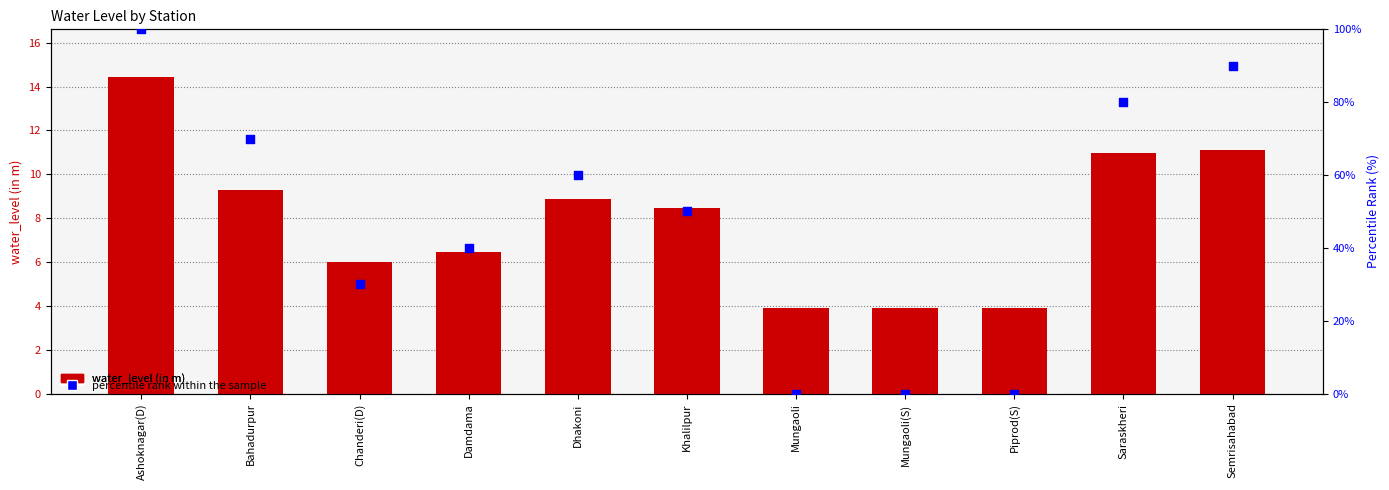

What are all the series names shown in the legend?

water_level (in m), percentile rank within the sample